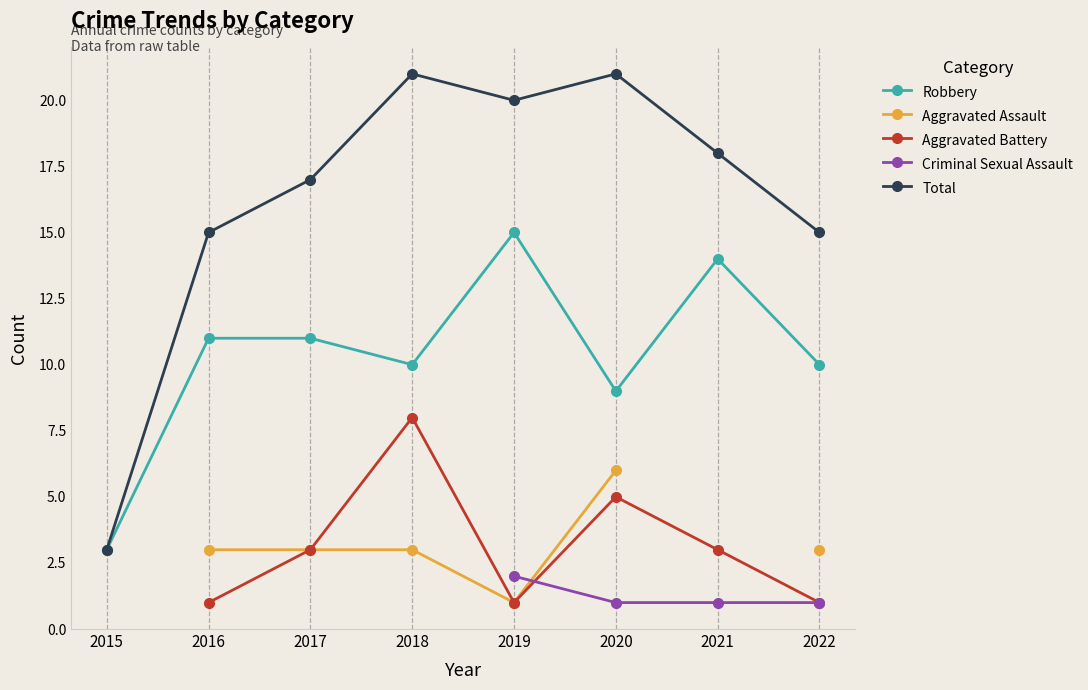

Is this an area chart (filled region under the line)?

No